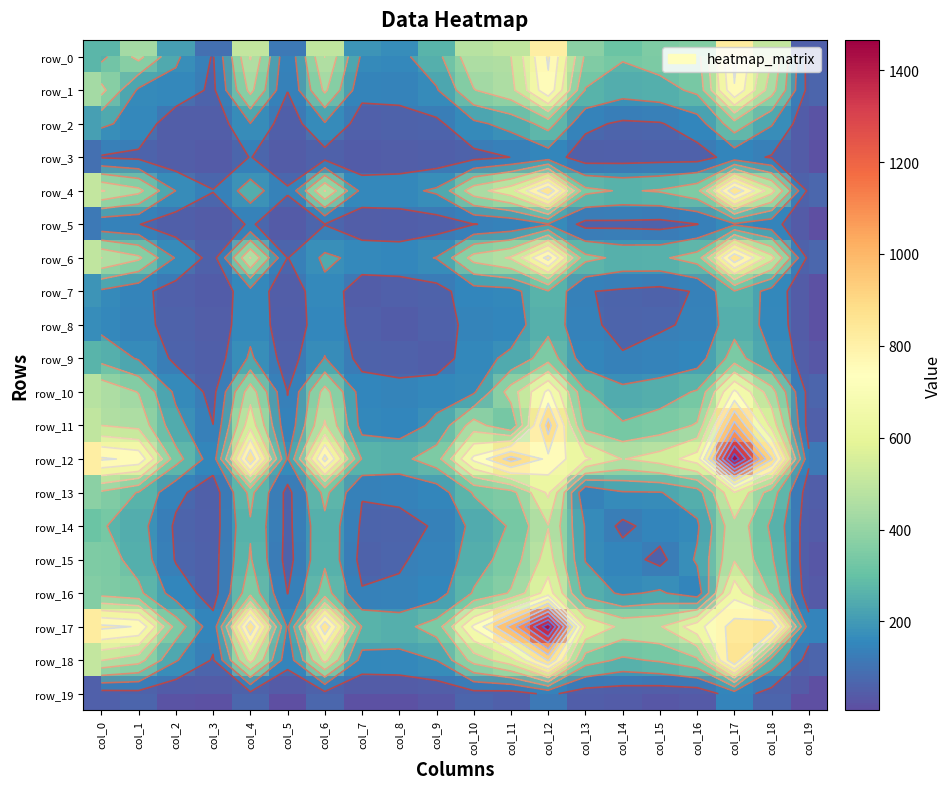

What is the difference between the highest and lowest values at col_12?

1347